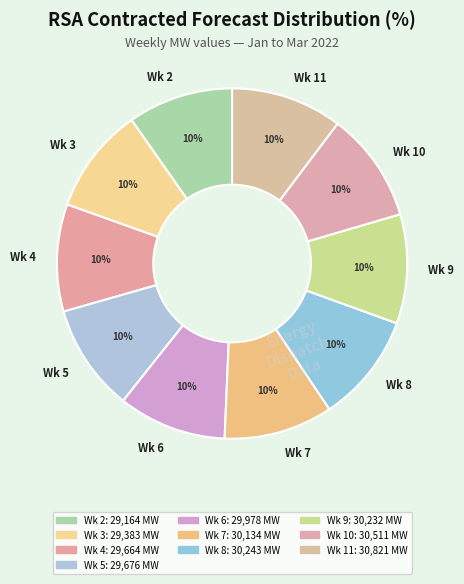

To the nearest percent, what is the average slice percentage?

10%